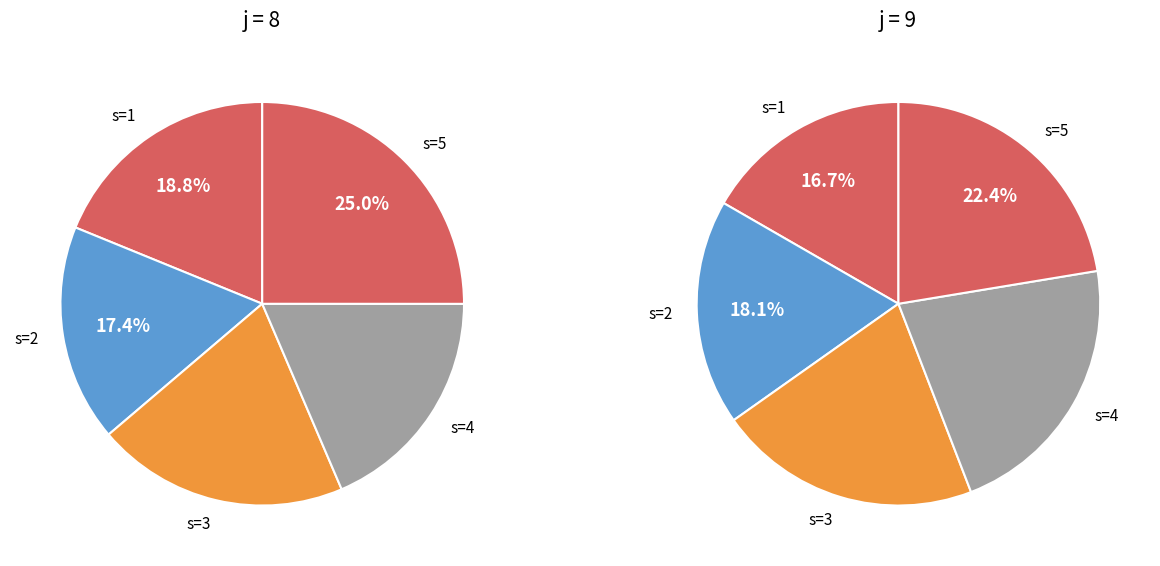

To the nearest percent, what portion does s=1 represent?

17%